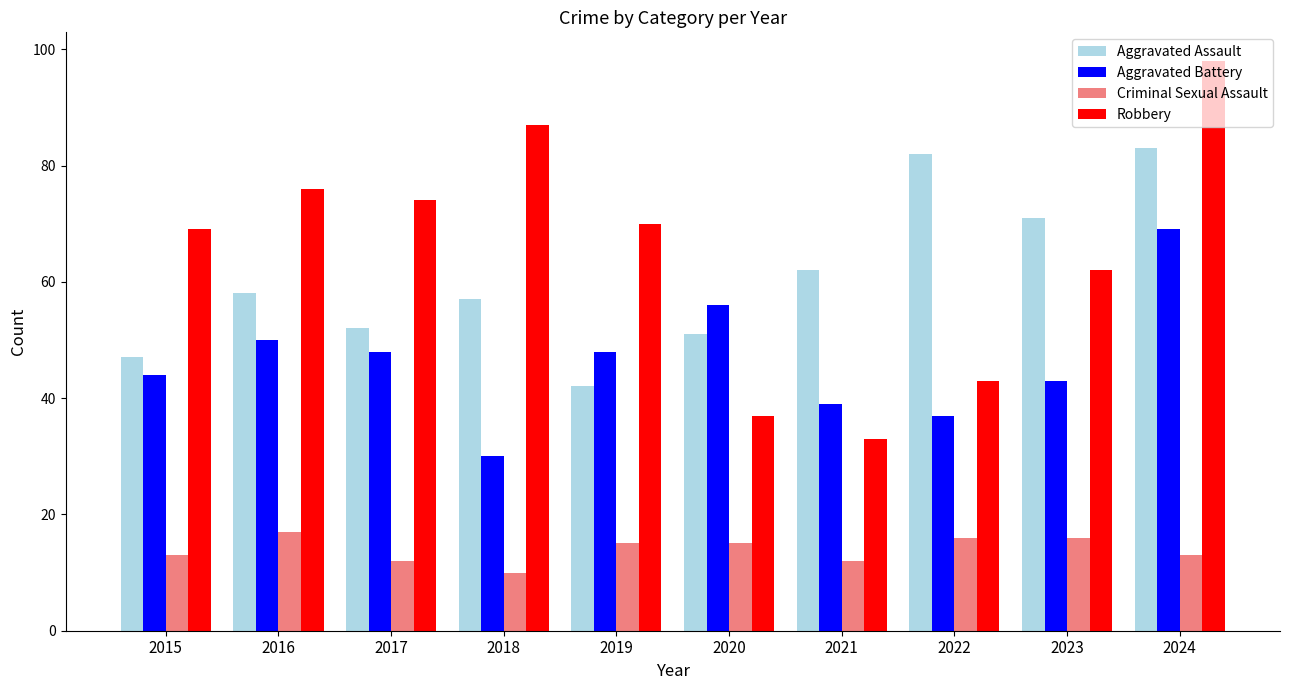

The value of Aggravated Assault at 2016 is 58. True or false?

True